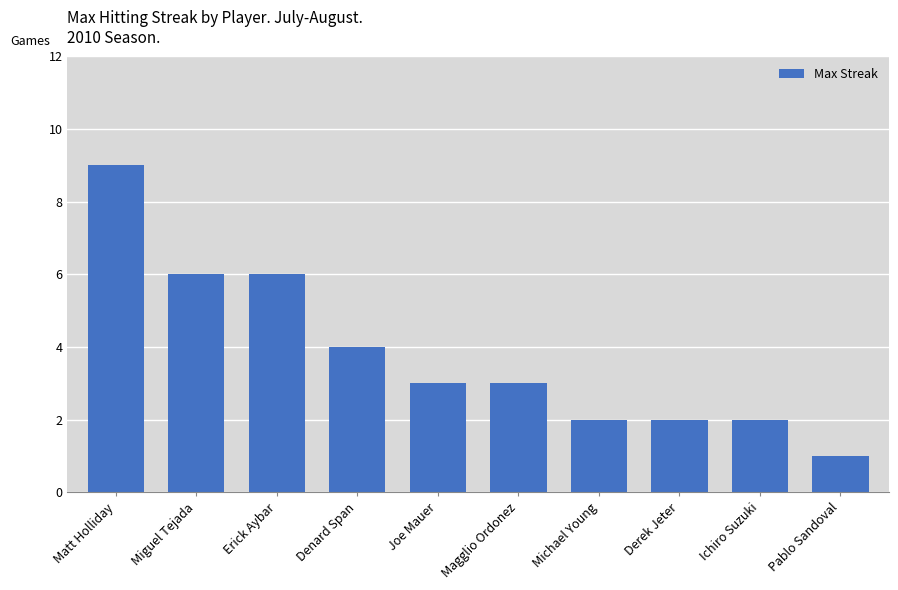

The chart shows a value of 3 at Erick Aybar. True or false?

False